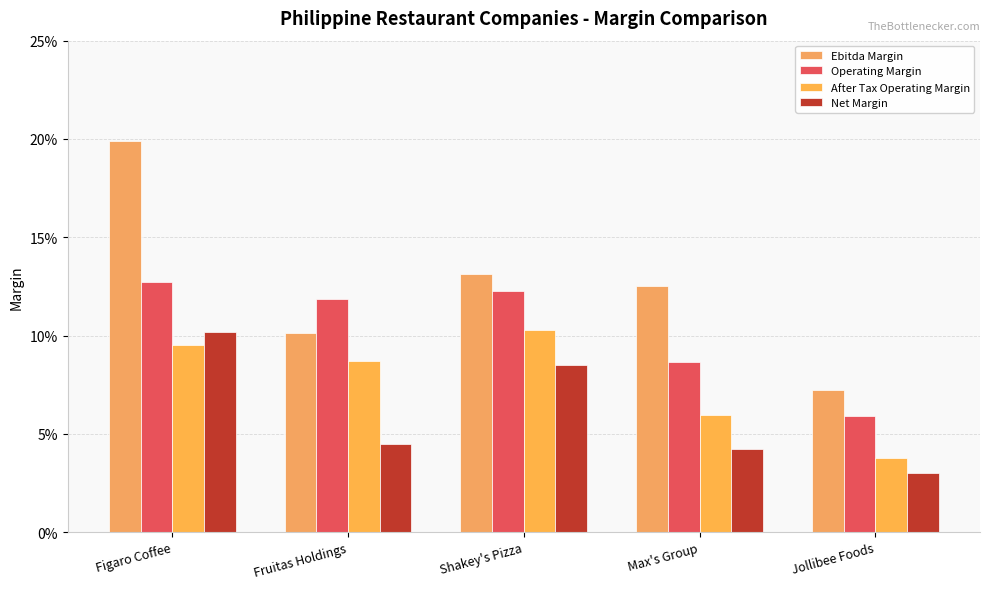

Is the value of Ebitda Margin at Shakey's Pizza greater than the value of Net Margin at Jollibee Foods?

Yes